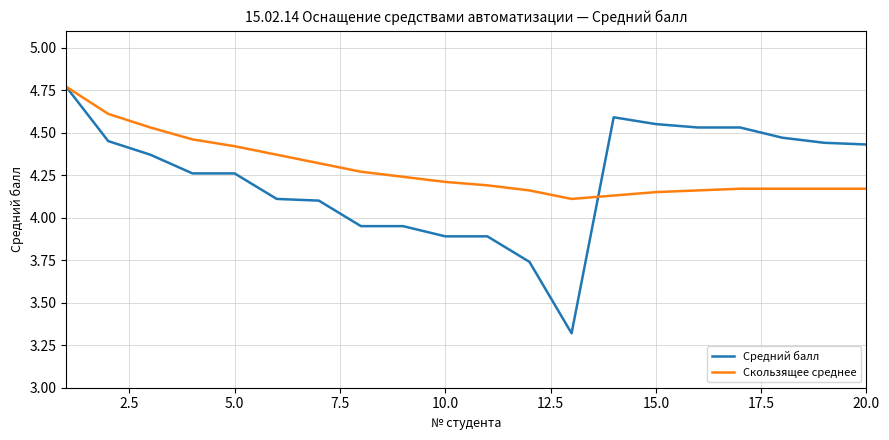

What is the difference between the maximum and second lowest values in the Средний балл series?

1.0